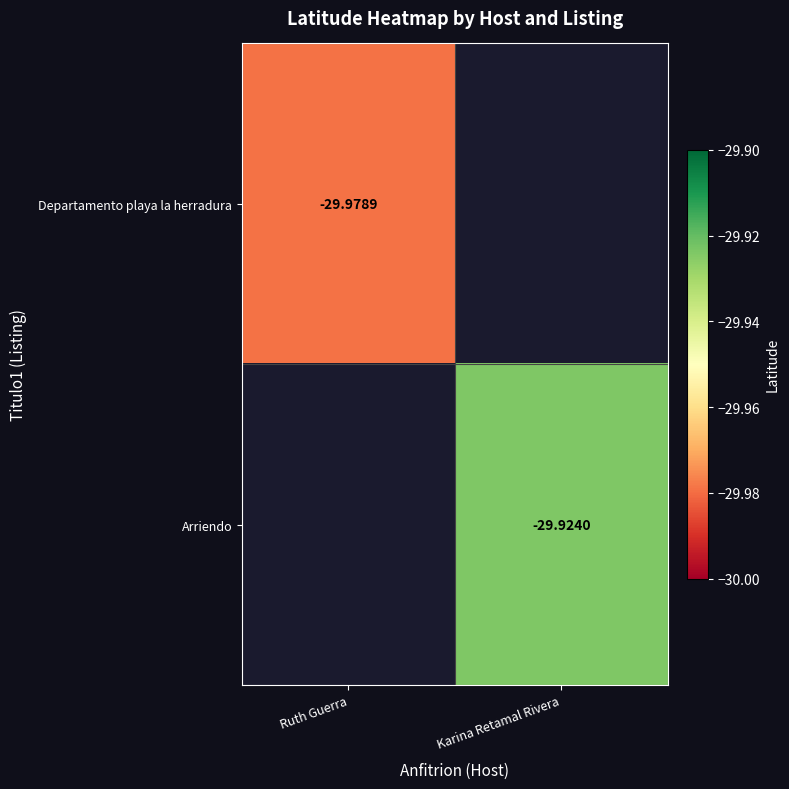

Is the value of Arriendo at Karina Retamal Rivera greater than the value of Departamento playa la herradura at Ruth Guerra?

Yes